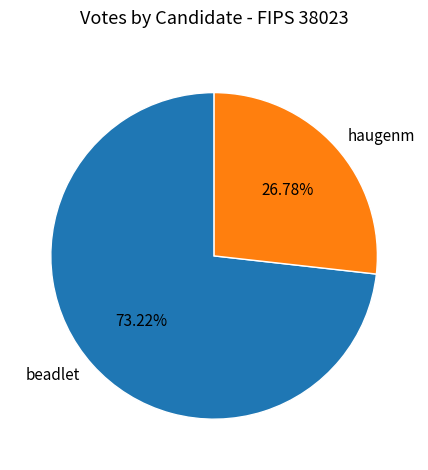

True or false: haugenm accounts for 27% of the total.

True